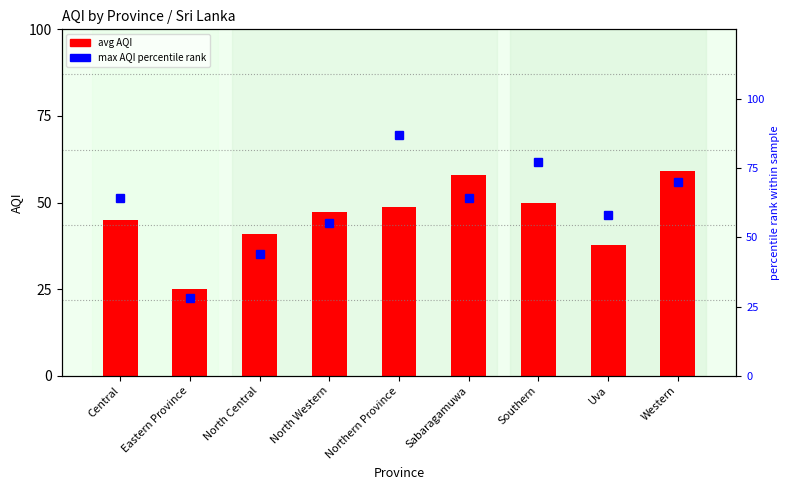

Is the value of max AQI percentile rank at North Central greater than the value of avg AQI at Central?

No